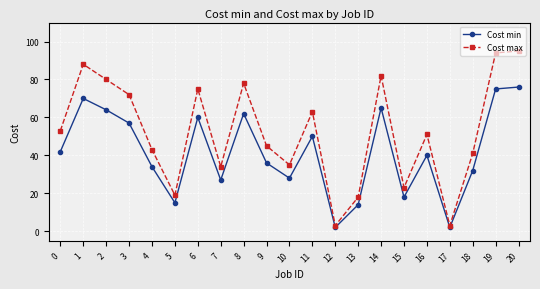

What is the value of the Cost min point at the 20th from the left?

75